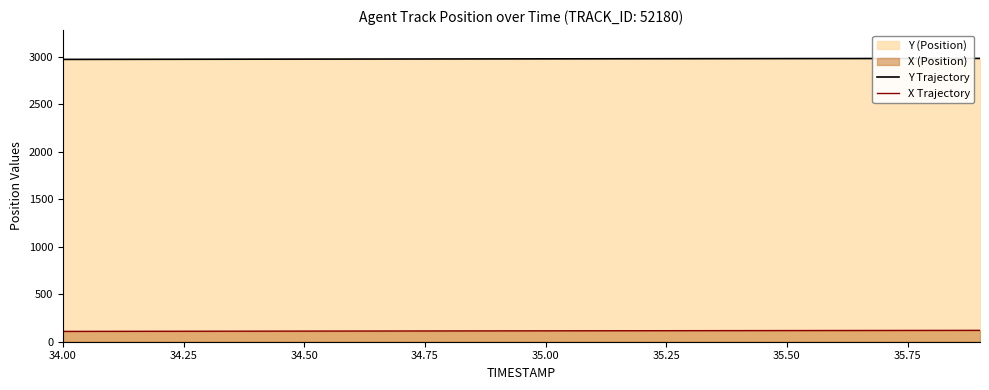

What is the label of the 20th point from the right?

34.00